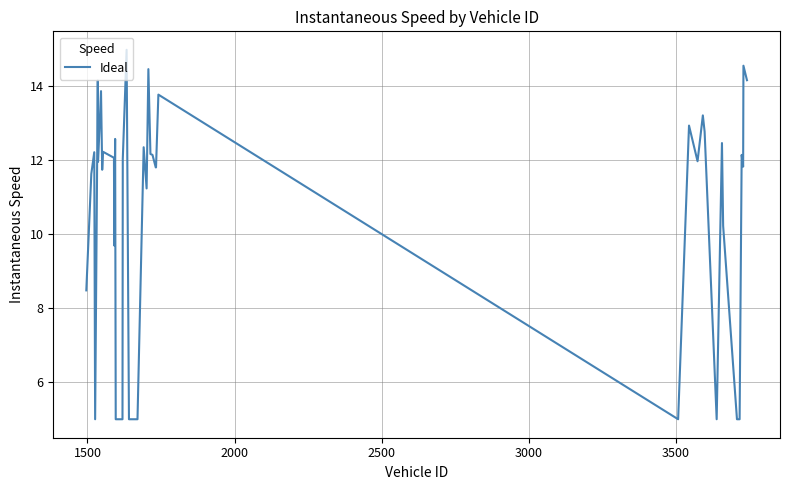

Is this an area chart (filled region under the line)?

No